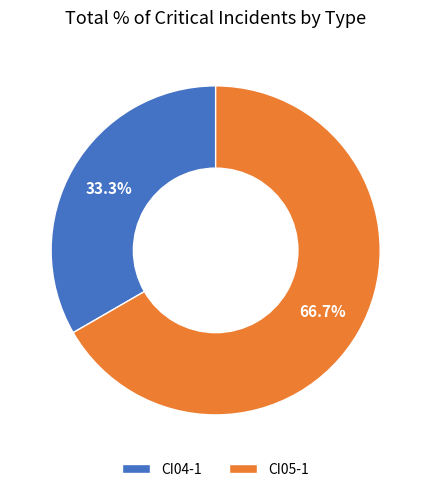

Approximately how many times larger is the value at CI04-1 compared to CI05-1?

0.5